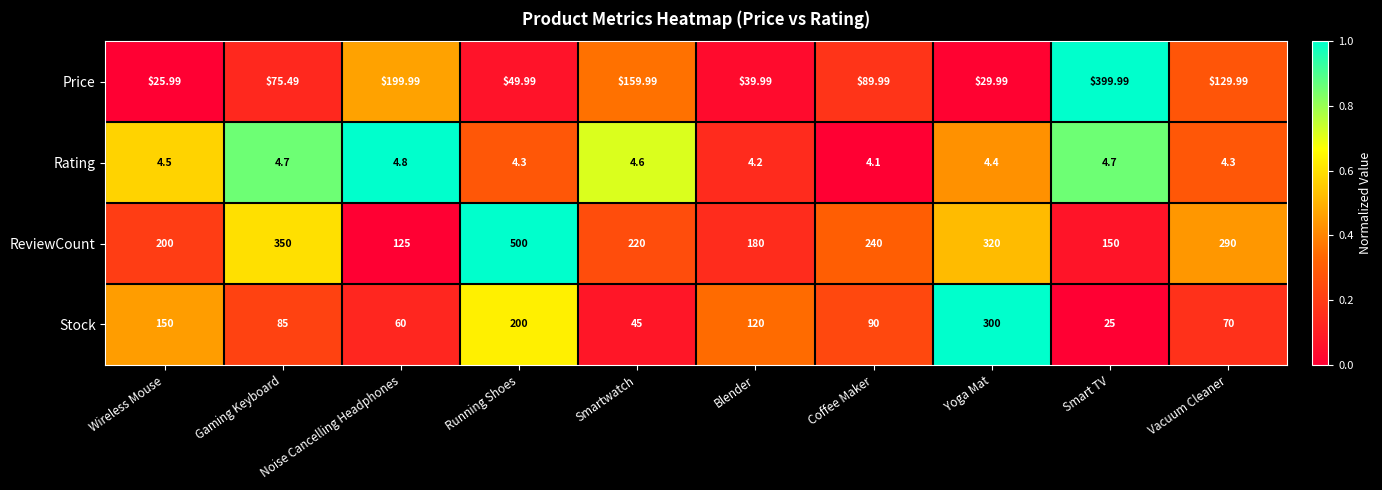

What is the total value across all series at Smart TV?

579.7